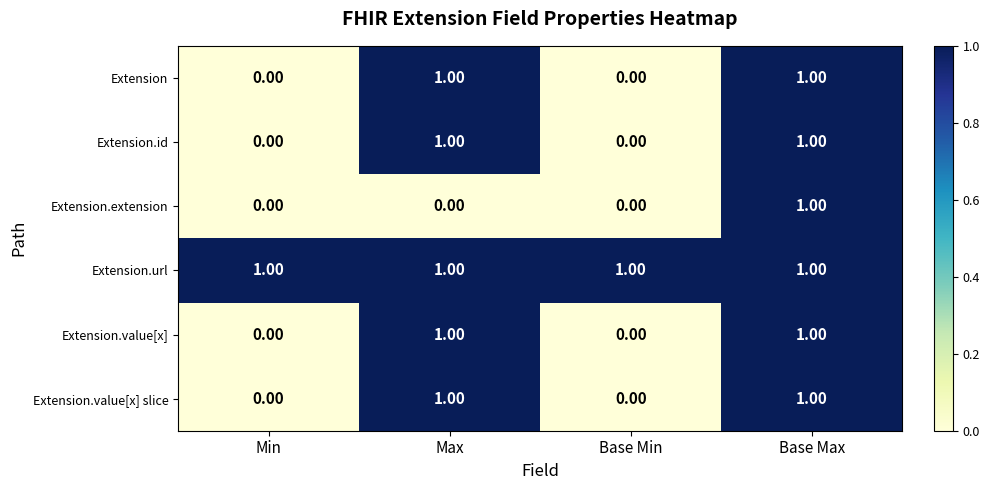

At how many categories does at least one series exceed 0?

4